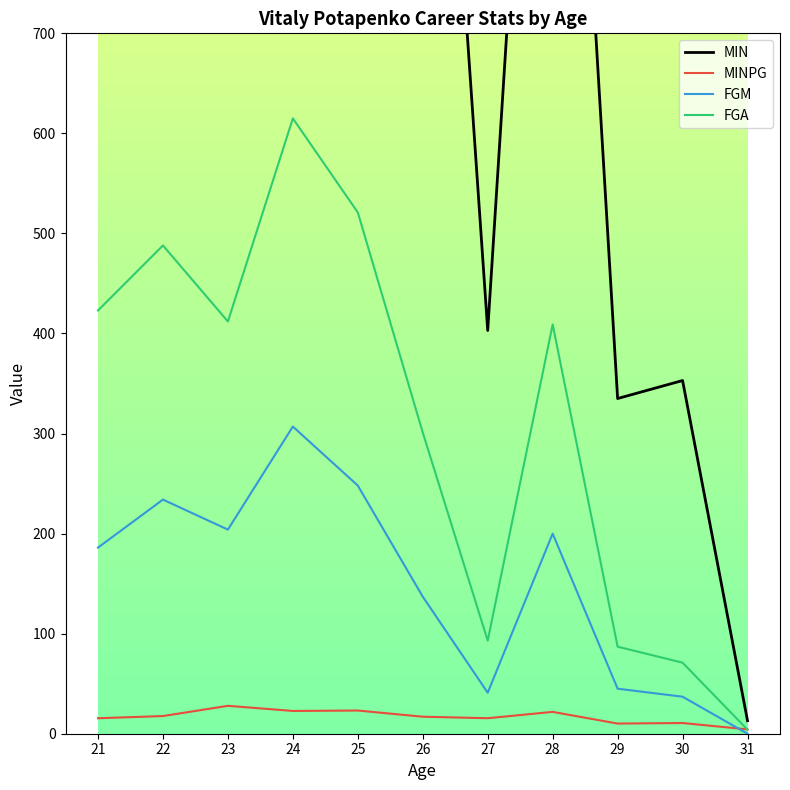

What is the difference between the highest and lowest values at 24?

1774.2